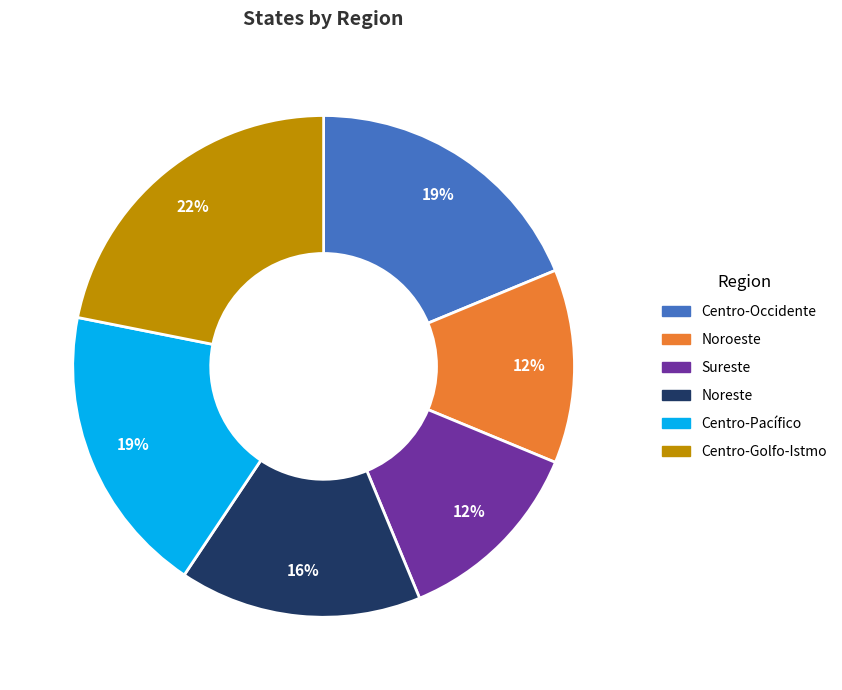

To the nearest percent, what is the average slice percentage?

17%